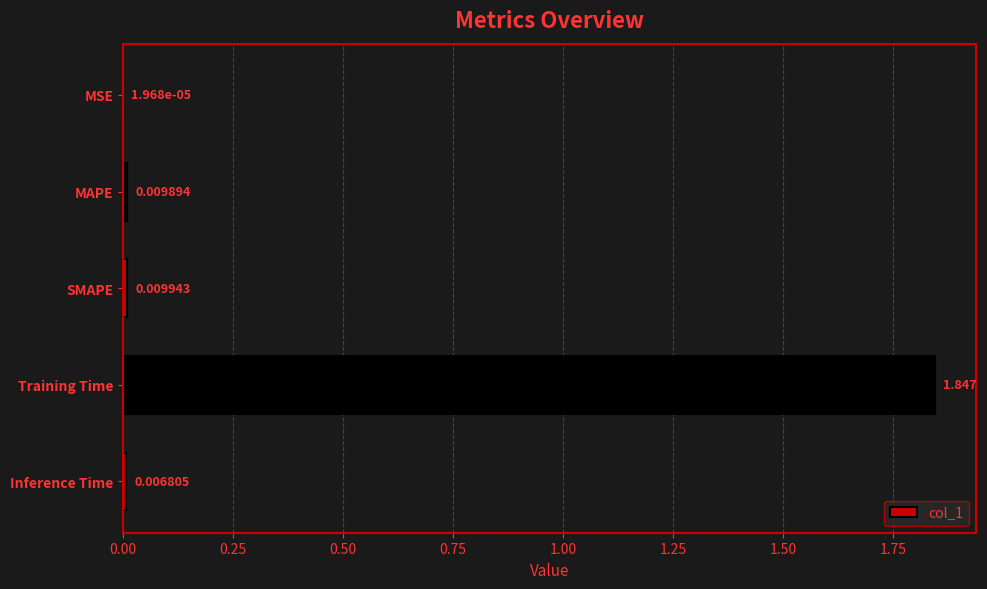

Which label corresponds to the largest value in the chart?

Training Time